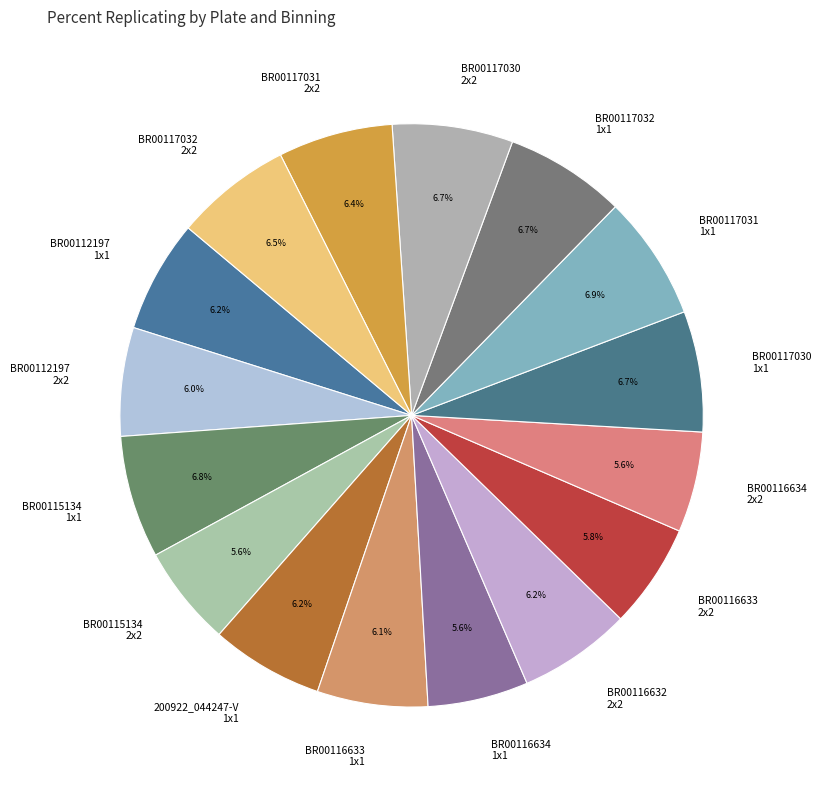

Approximately how many times larger is the value at BR00117031 2x2 compared to BR00115134 1x1?

0.9